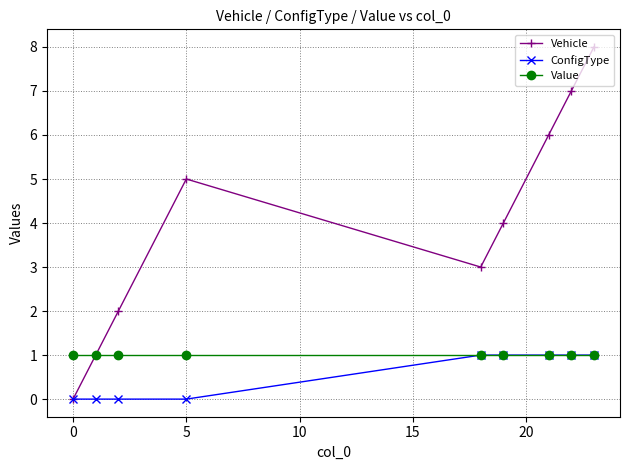

What is the greatest value displayed?

8